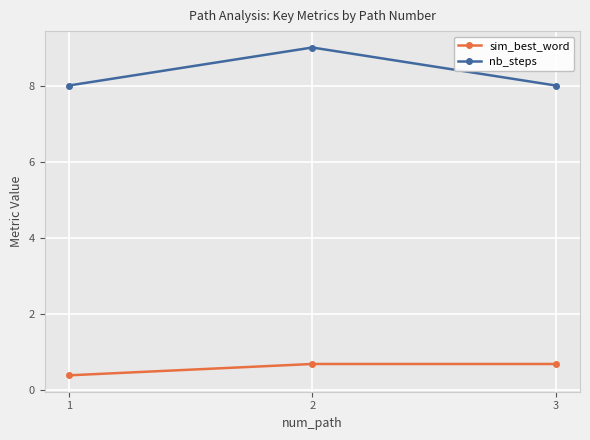

True or false: nb_steps has a value of 4.3 at 3.

False